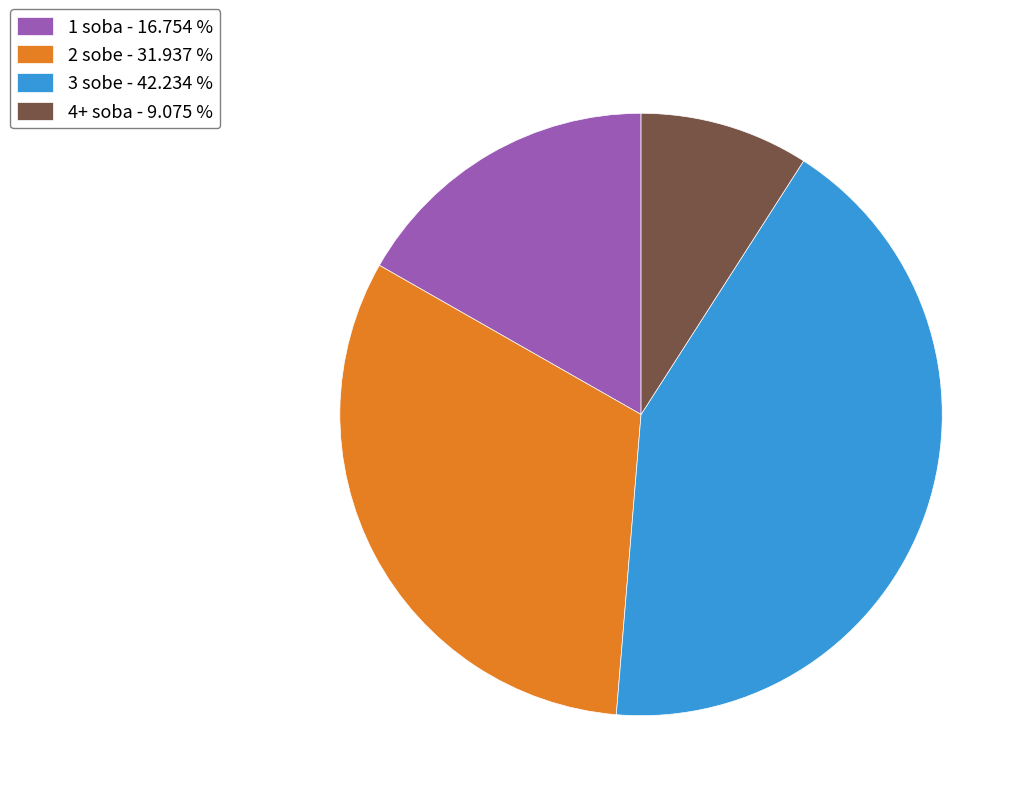

Is there a majority slice in this chart?

No